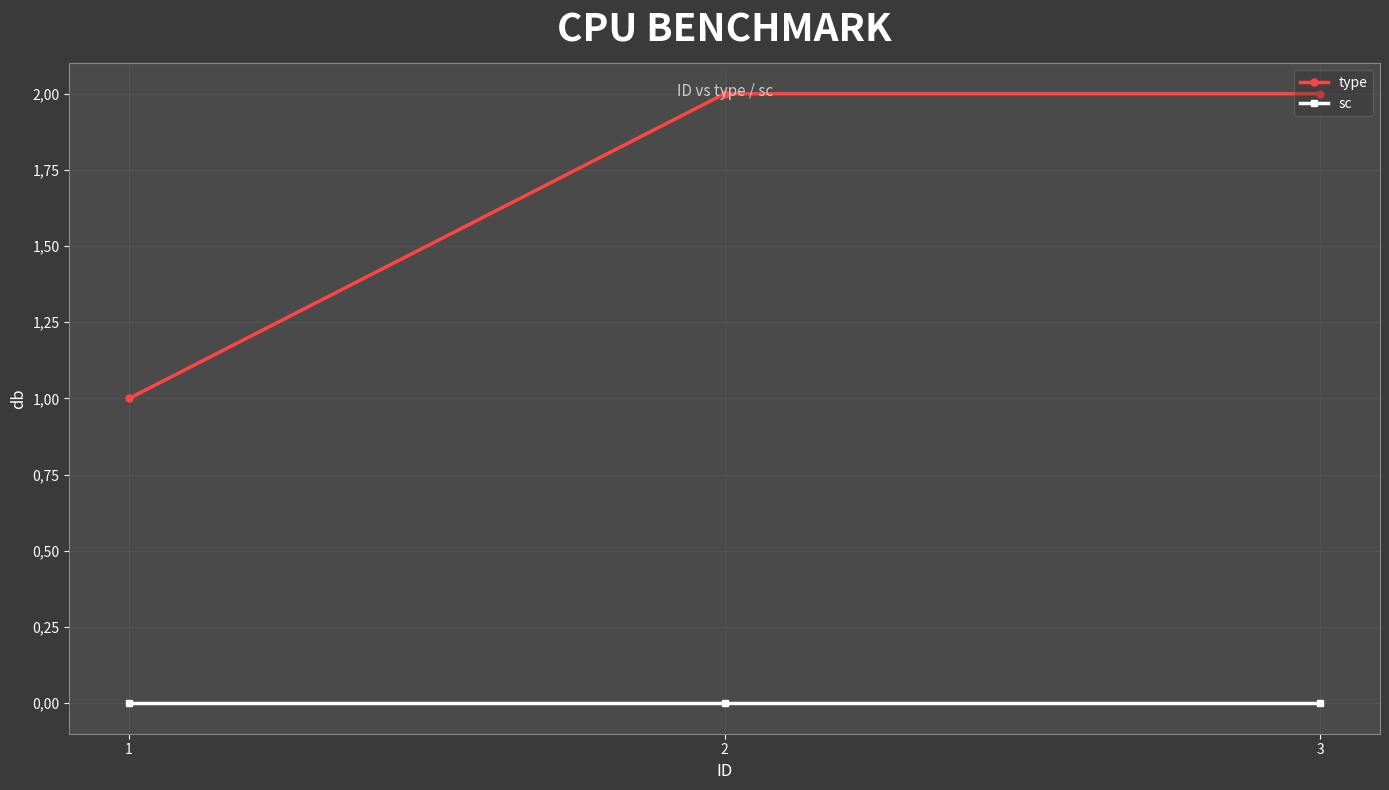

Is this an area chart (filled region under the line)?

No